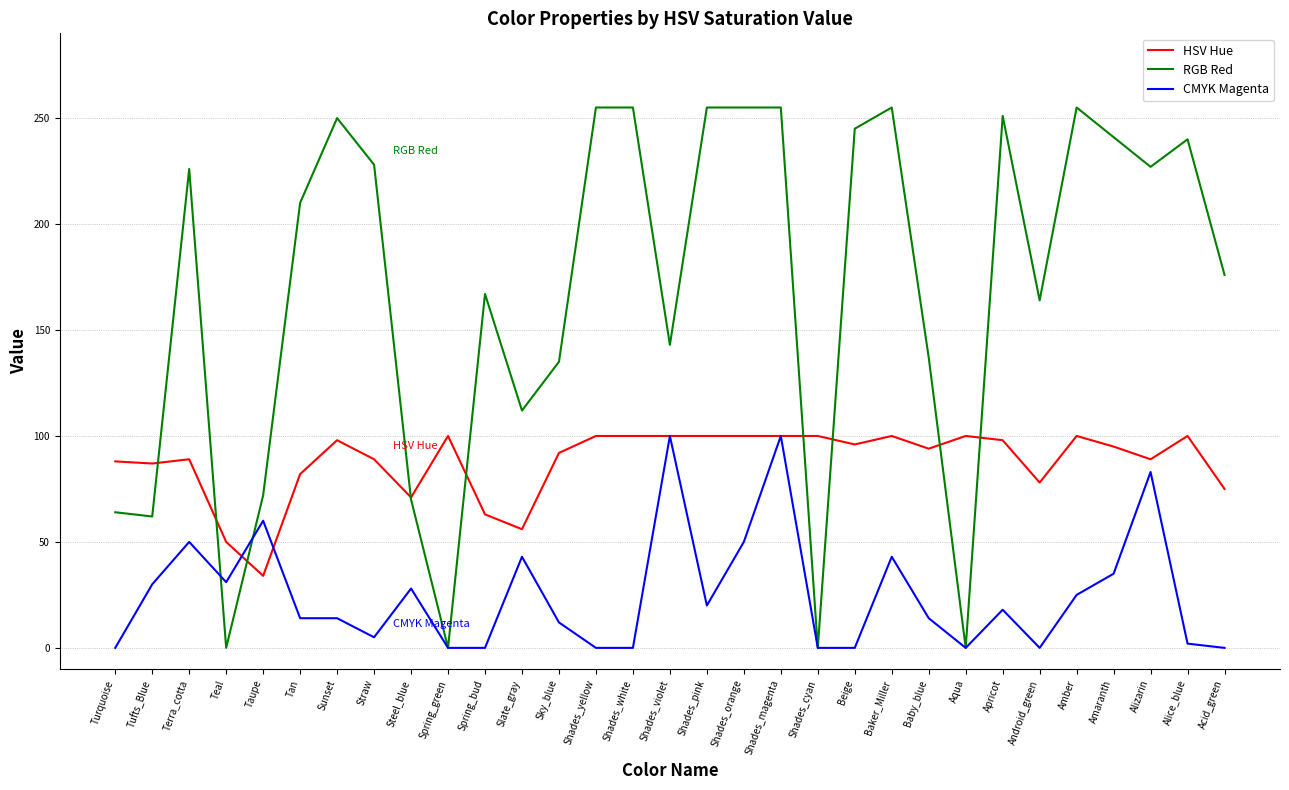

Rank the series at Straw from highest to lowest value.

RGB Red, HSV Hue, CMYK Magenta